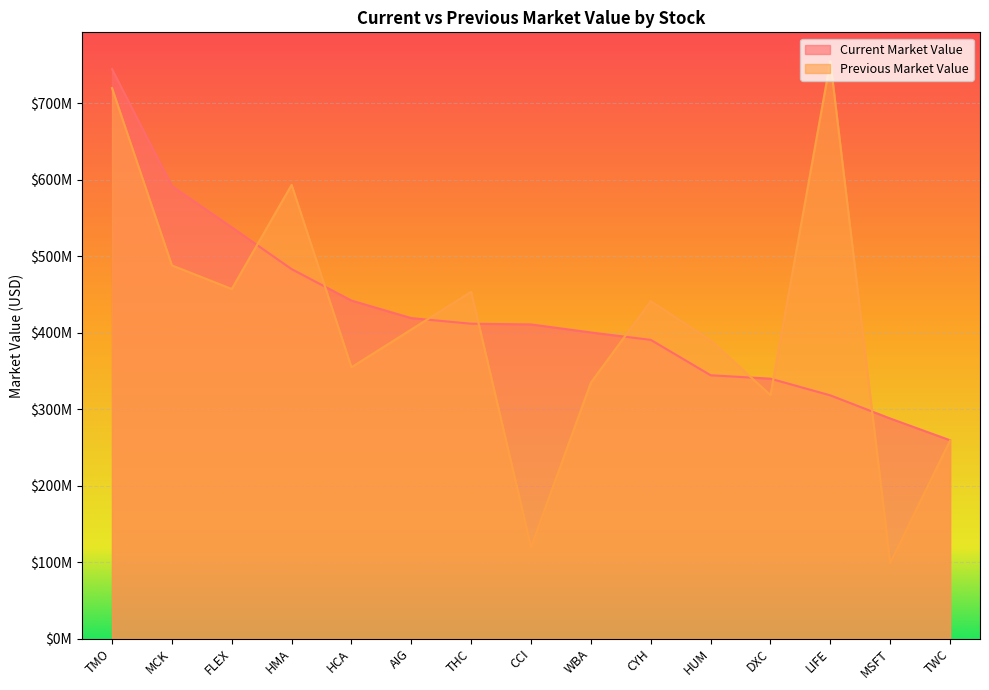

Where is Current Market Value nearest to the value 502140000?

HMA